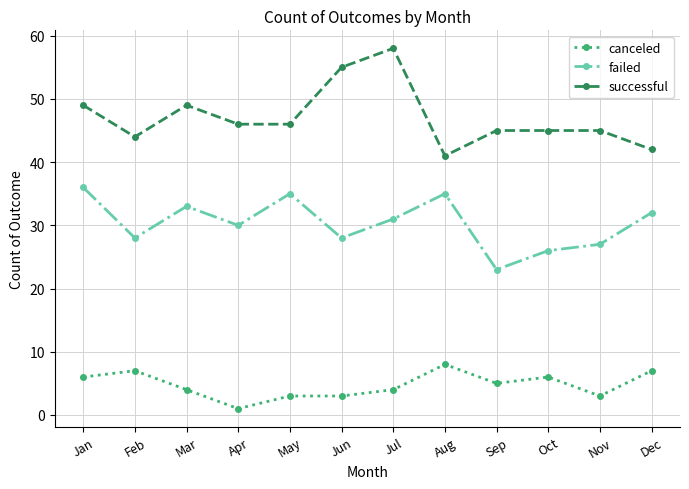

What are all the series names shown in the legend?

canceled, failed, successful